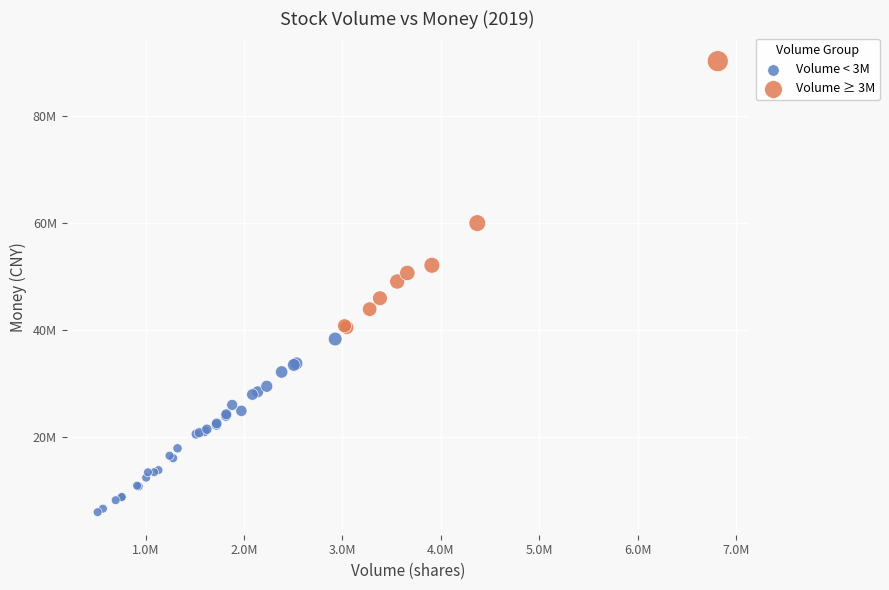

What are all the series names shown in the legend?

Volume < 3M, Volume ≥ 3M